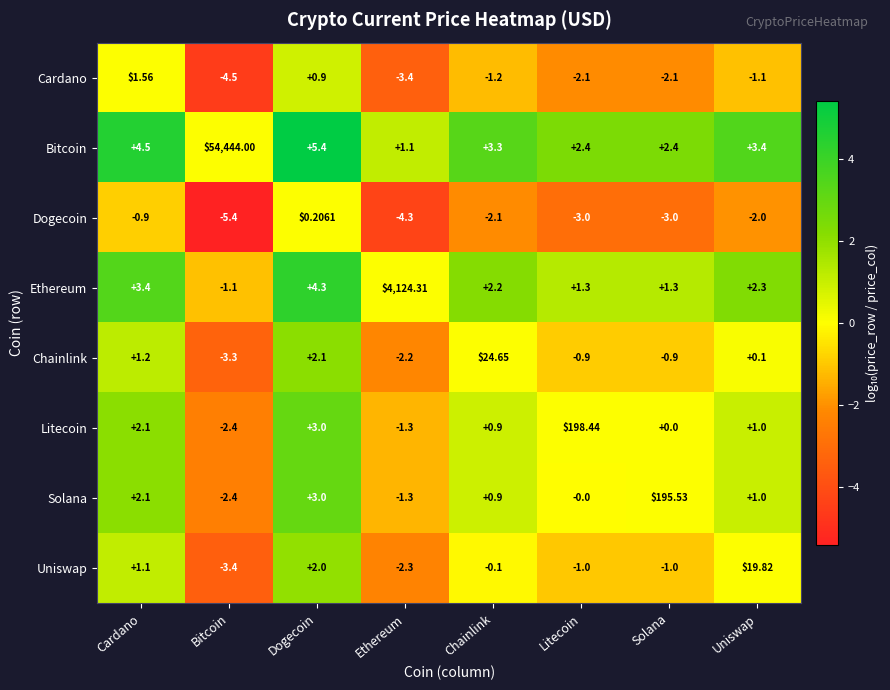

Rank the series at Solana from highest to lowest value.

Solana, Bitcoin, Ethereum, Litecoin, Chainlink, Uniswap, Cardano, Dogecoin